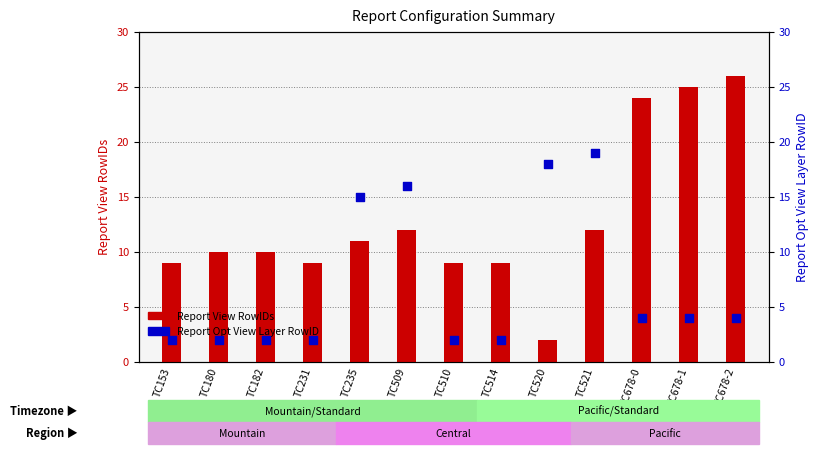

Which series contains the highest Y value?

Report View RowIDs